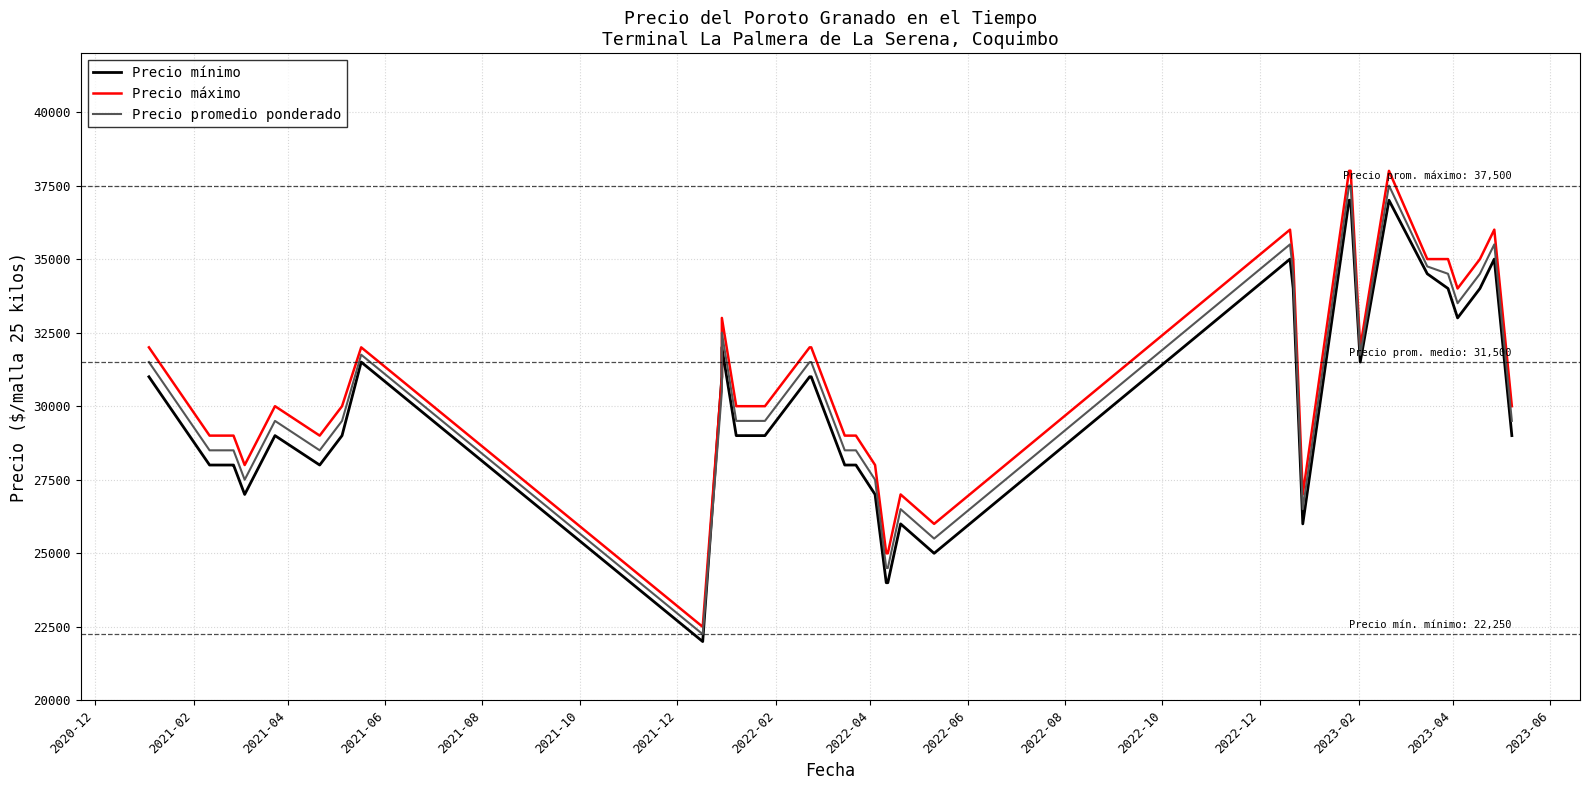

How many lines are shown in the chart?

3